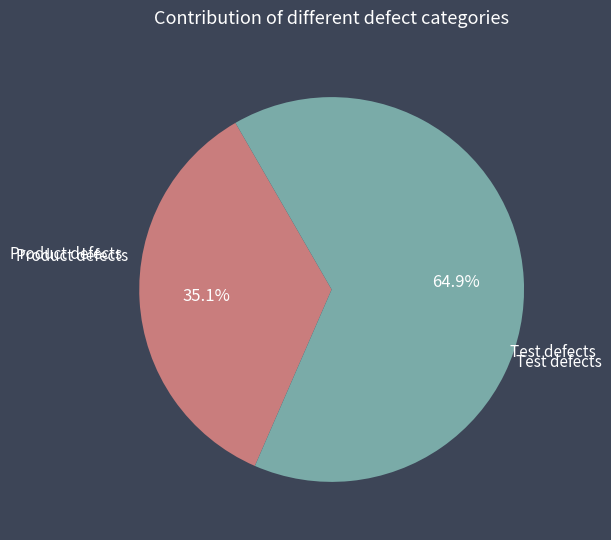

Is there a majority slice in this chart?

Yes